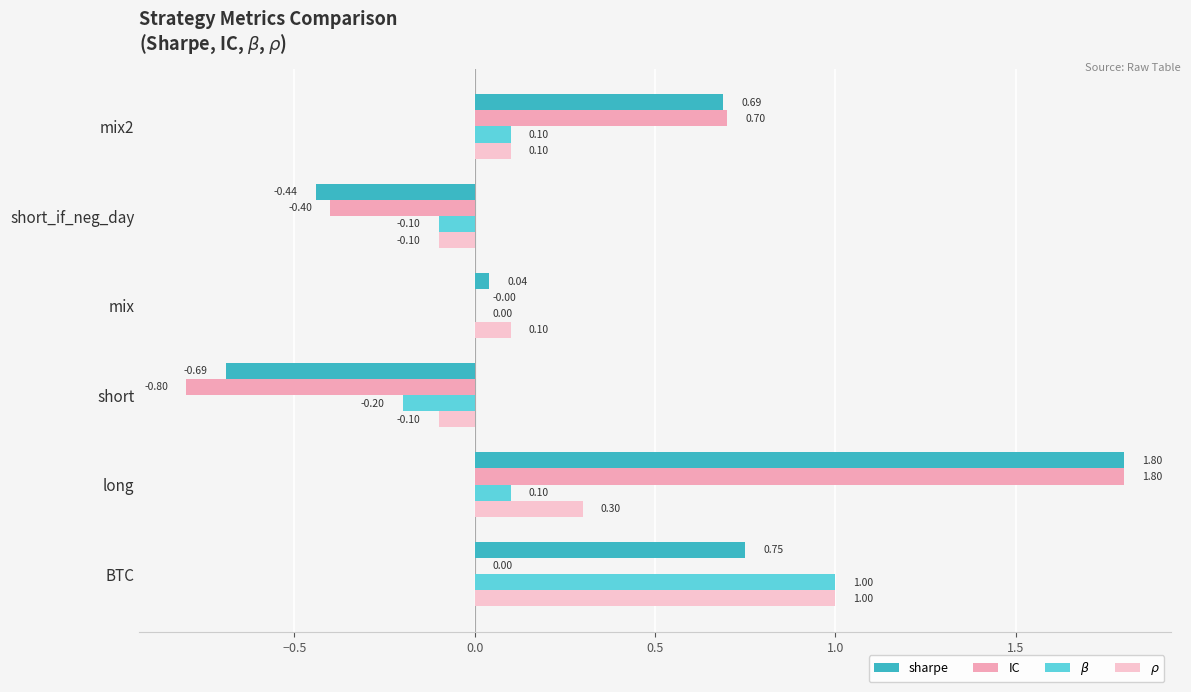

Which series has the largest range (max minus min)?

IC